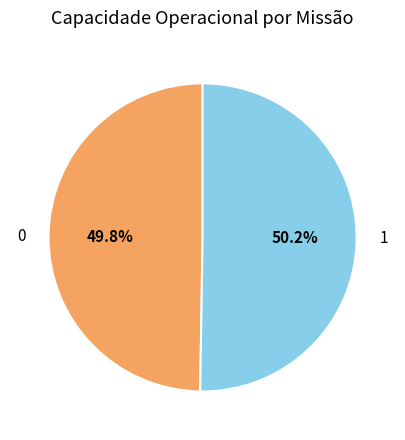

How many slices are in this pie chart?

2